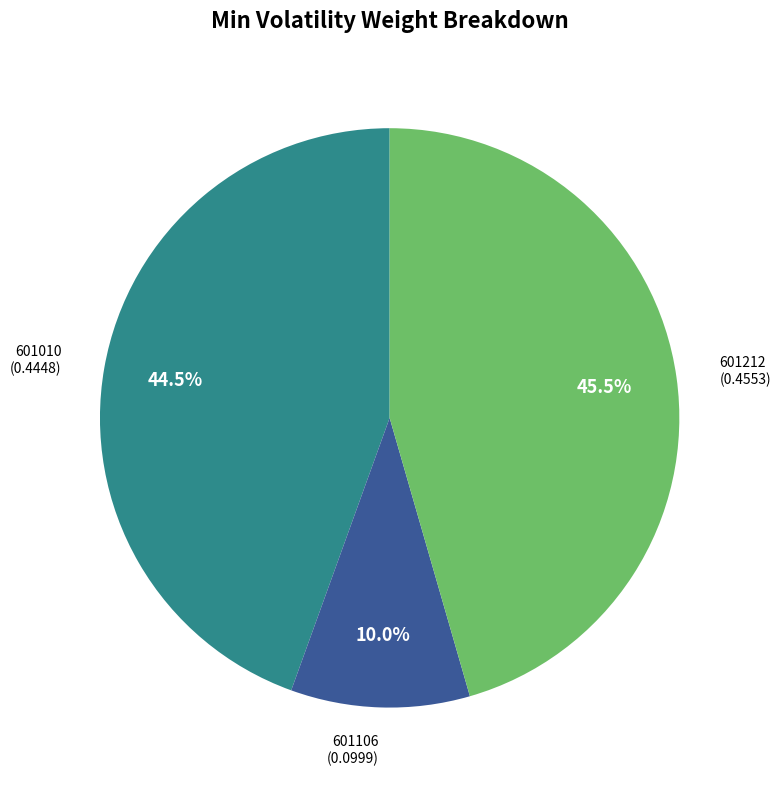

Is there a majority slice in this chart?

No